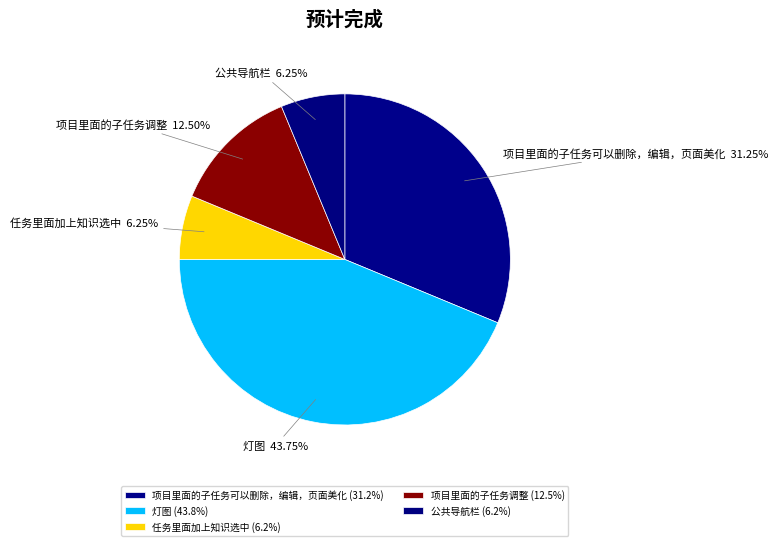

Which slice is the largest?

灯图